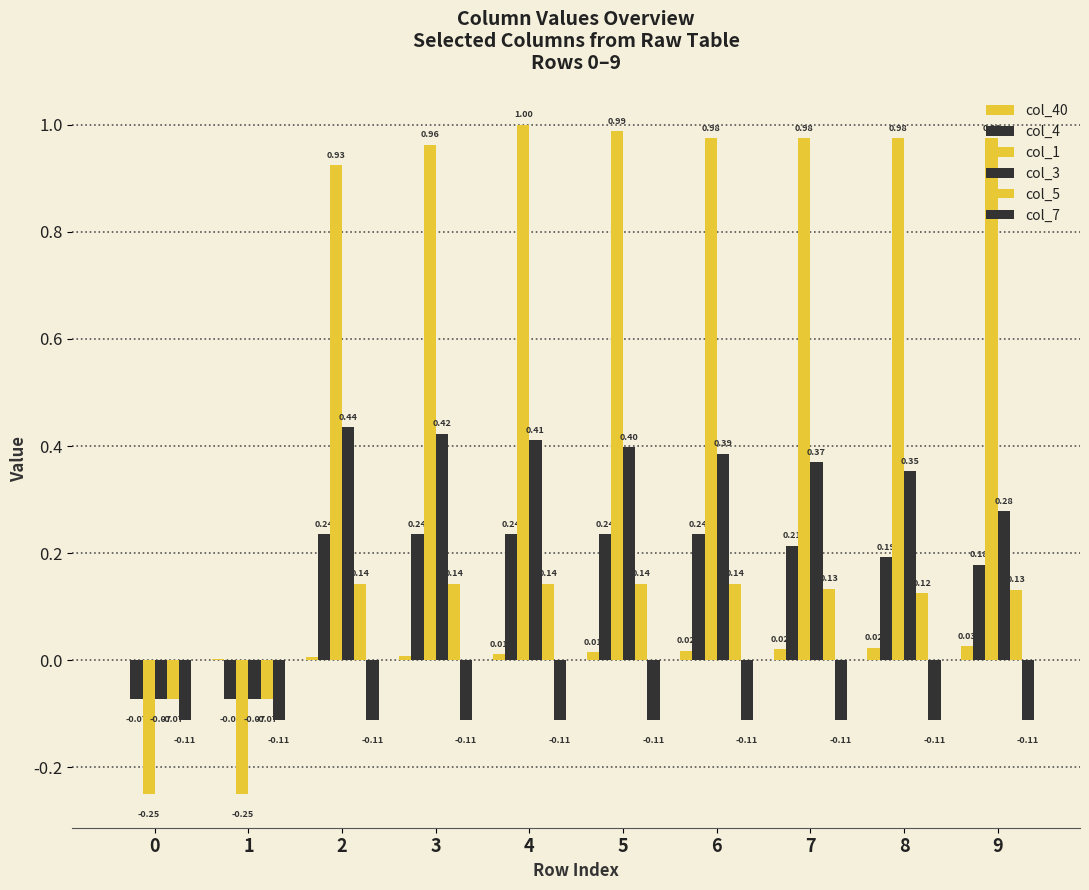

Is it true that col_7 equals -0.1 at 1?

True